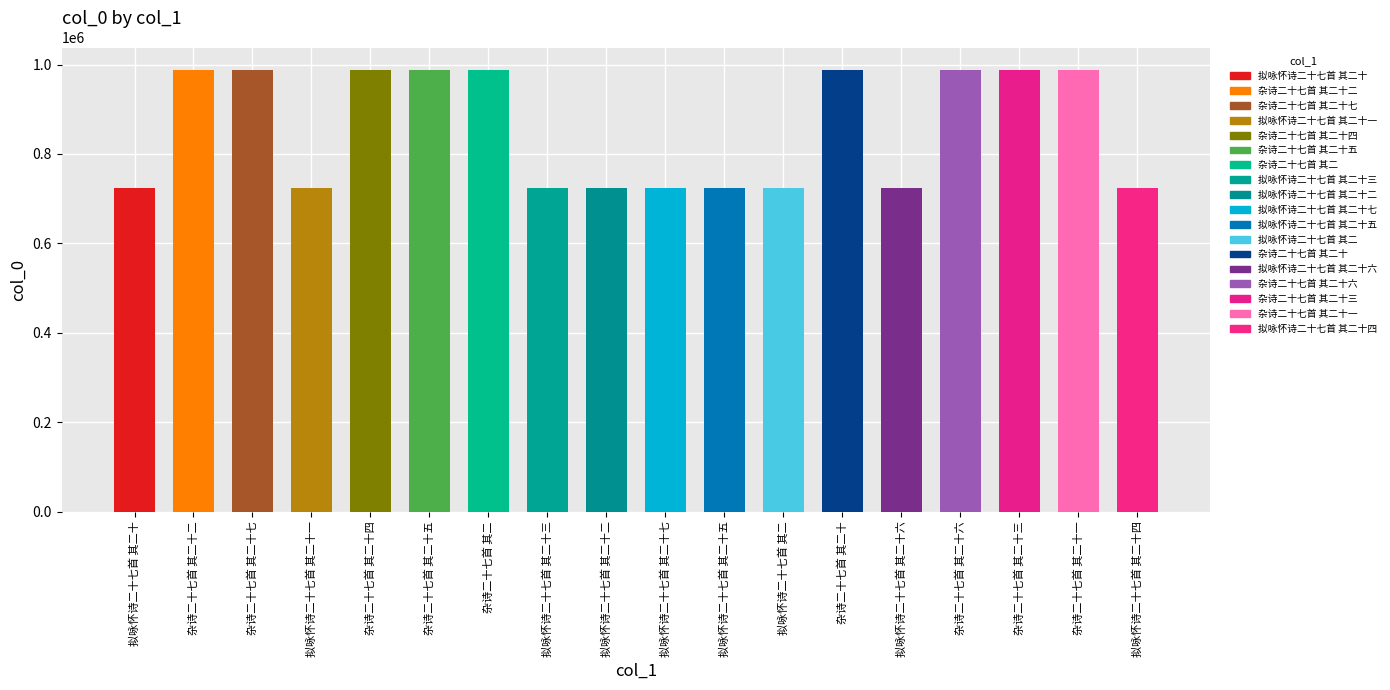

Where does the data first go above 988605?

杂诗二十七首 其二十二